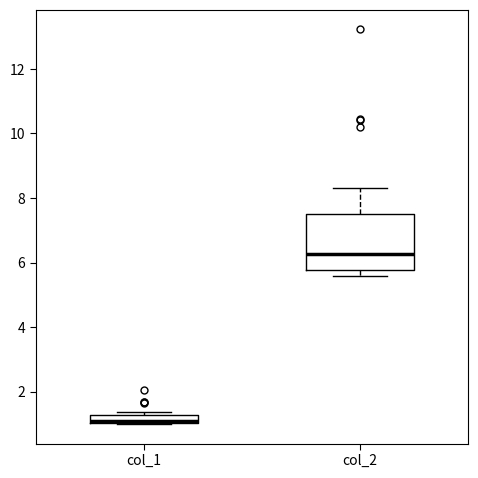

Which box has the lowest median line?

col_1